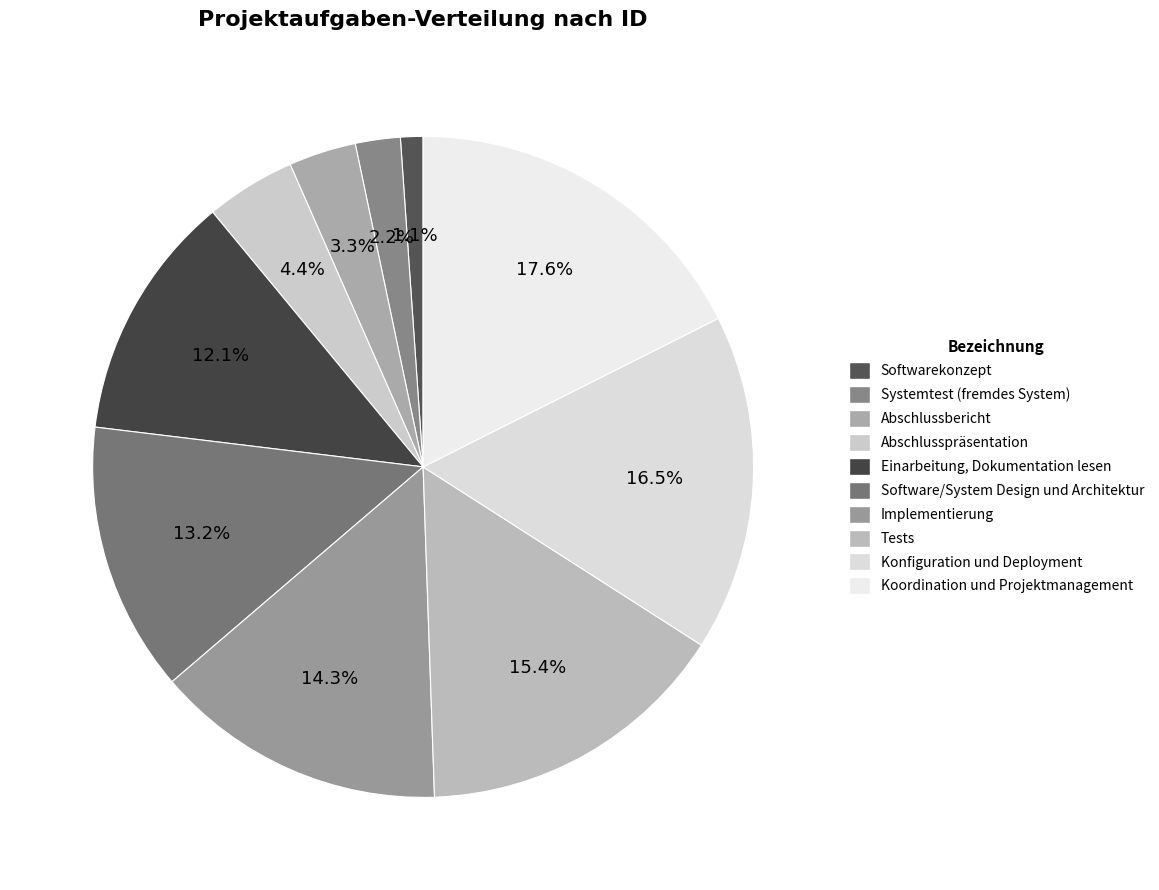

How many segments does this pie chart have?

10